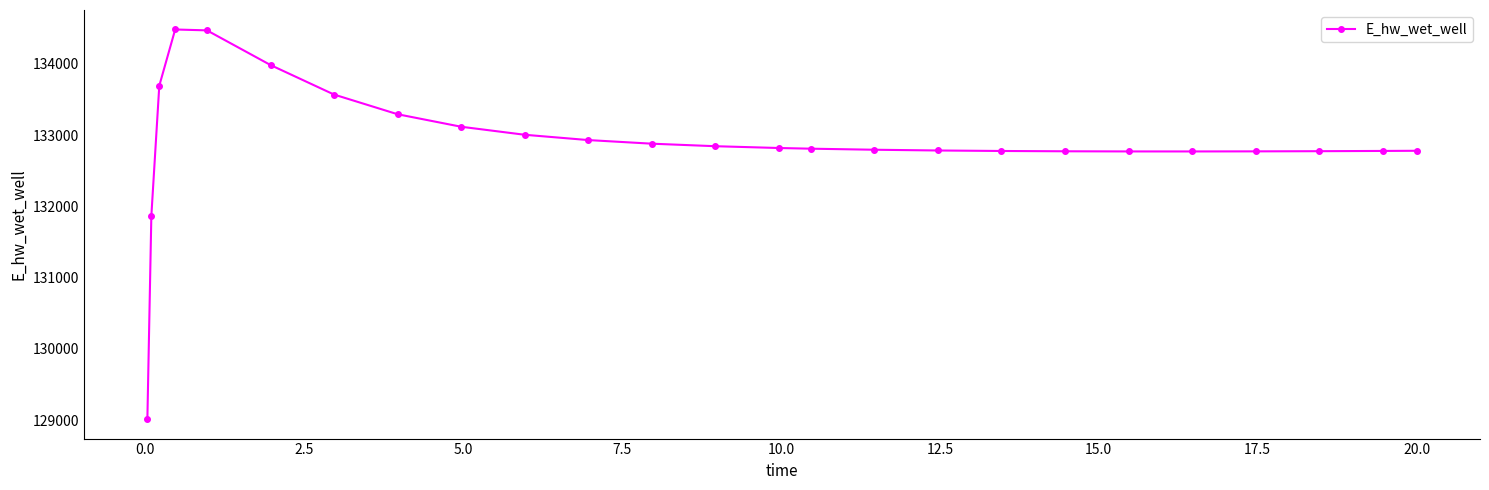

What is the value of the 3rd point from the left?

133692.4